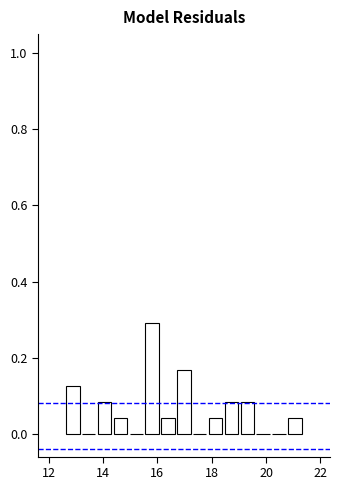

Around what value on the x-axis is the tallest bar? Give the approximate position of its centre, as read against the axis.

15.8